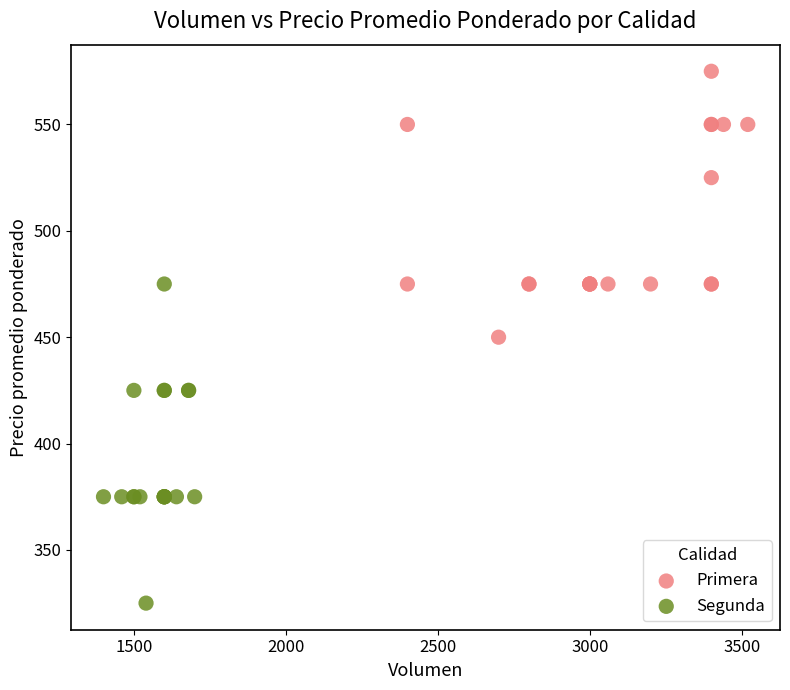

Which series reaches the minimum Y coordinate?

Segunda